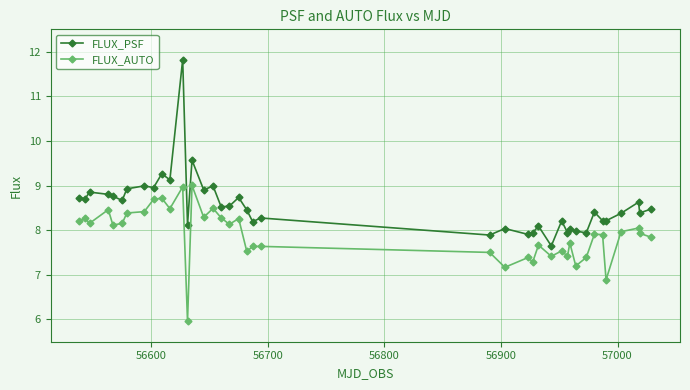

Which series has the widest spread of values?

FLUX_PSF